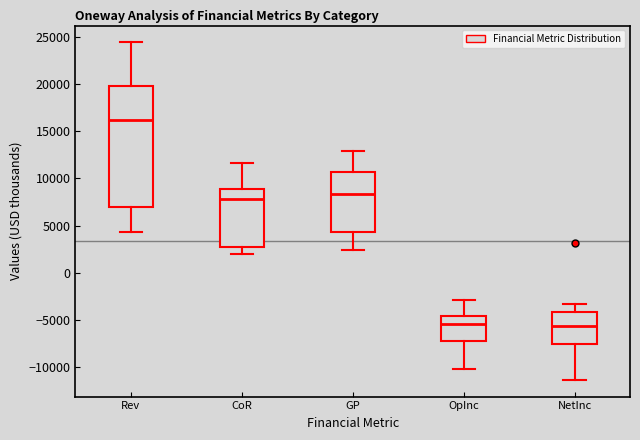

Which box has the highest median line?

Rev